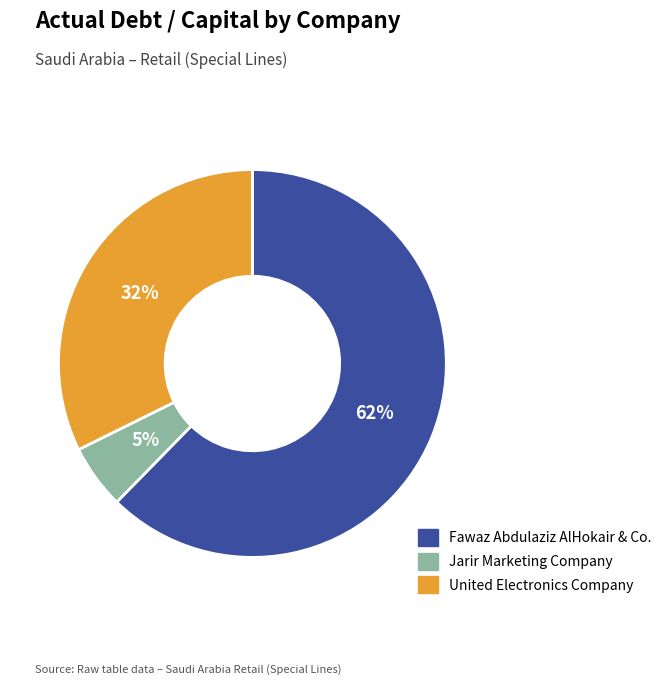

Is the sum of Fawaz Abdulaziz AlHokair & Co. and United Electronics Company greater than half?

Yes